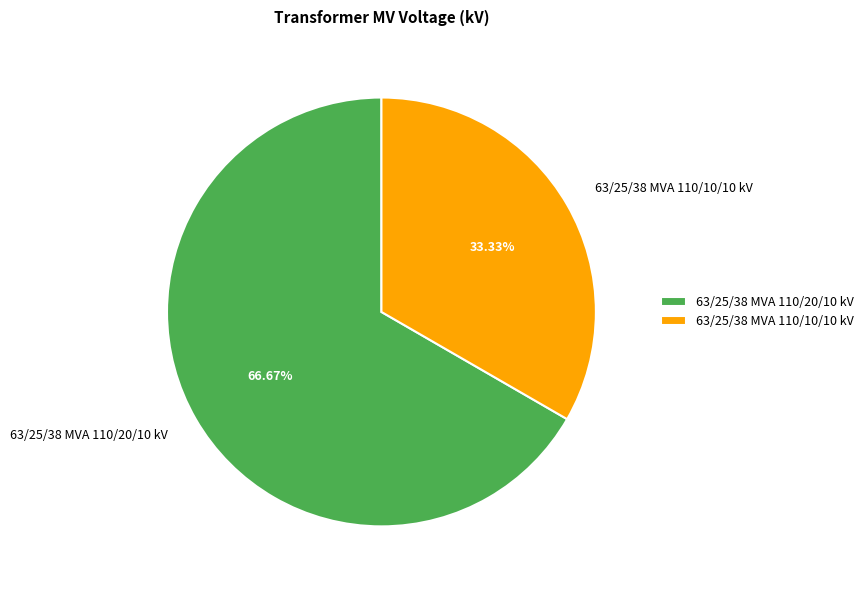

To the nearest percent, what is the difference between the largest and smallest slice percentages?

33%